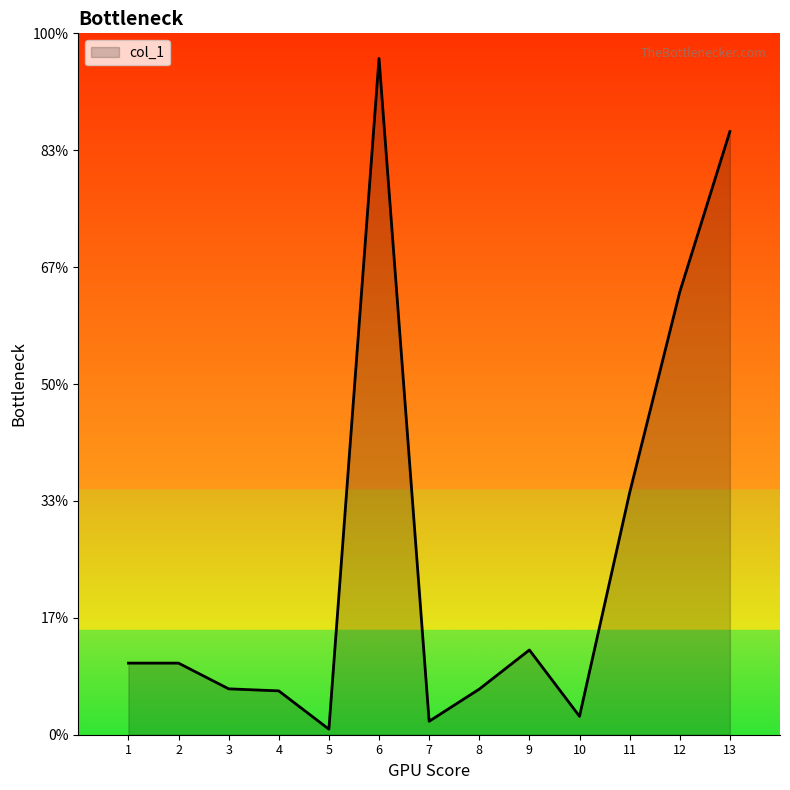

Is this an area chart (filled region under the line)?

Yes